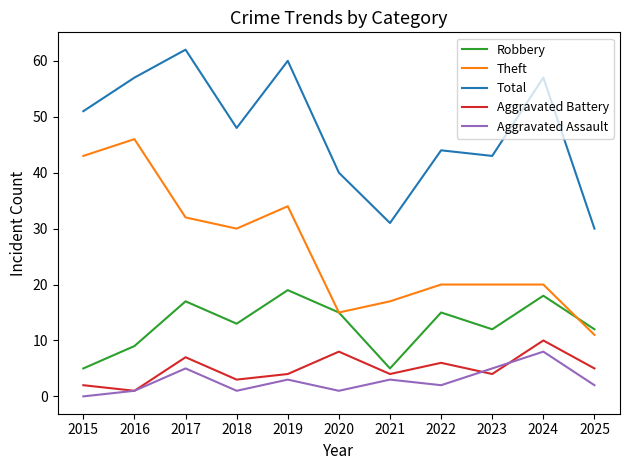

At how many categories does at least one series exceed 29?

11